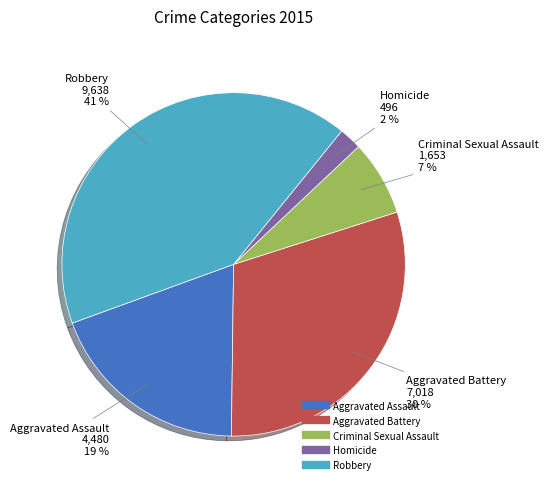

The Aggravated Battery slice represents 25% of the pie. True or false?

False